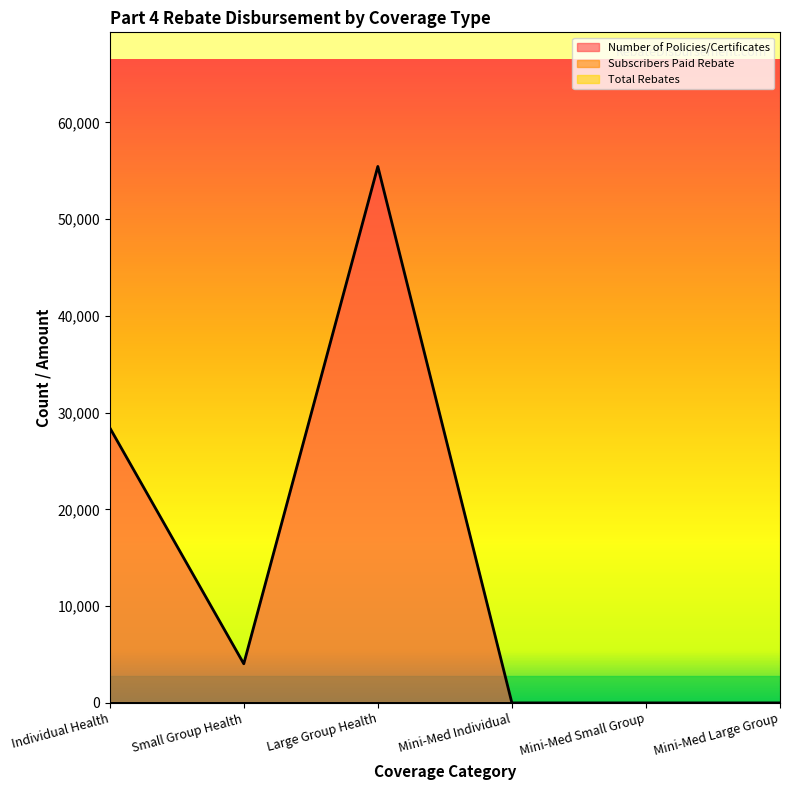

True or false: Number of Policies/Certificates has more than 0 points higher than both neighbors.

True